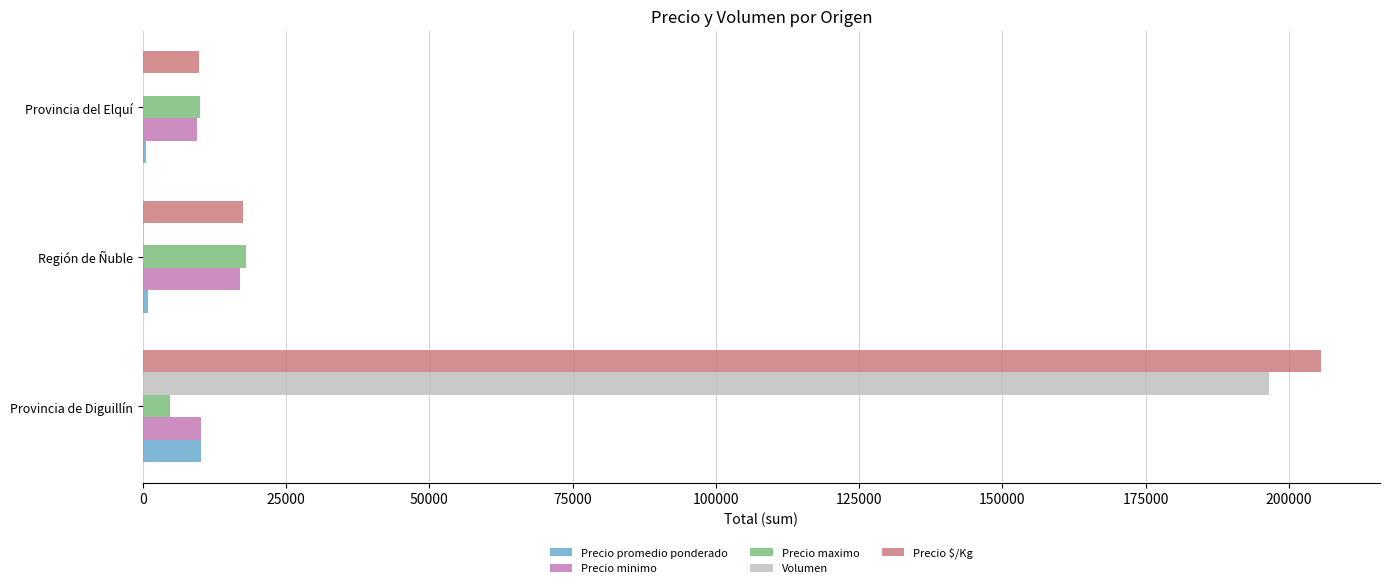

True or false: Precio $/Kg has a value of 17500 at Región de Ñuble.

True